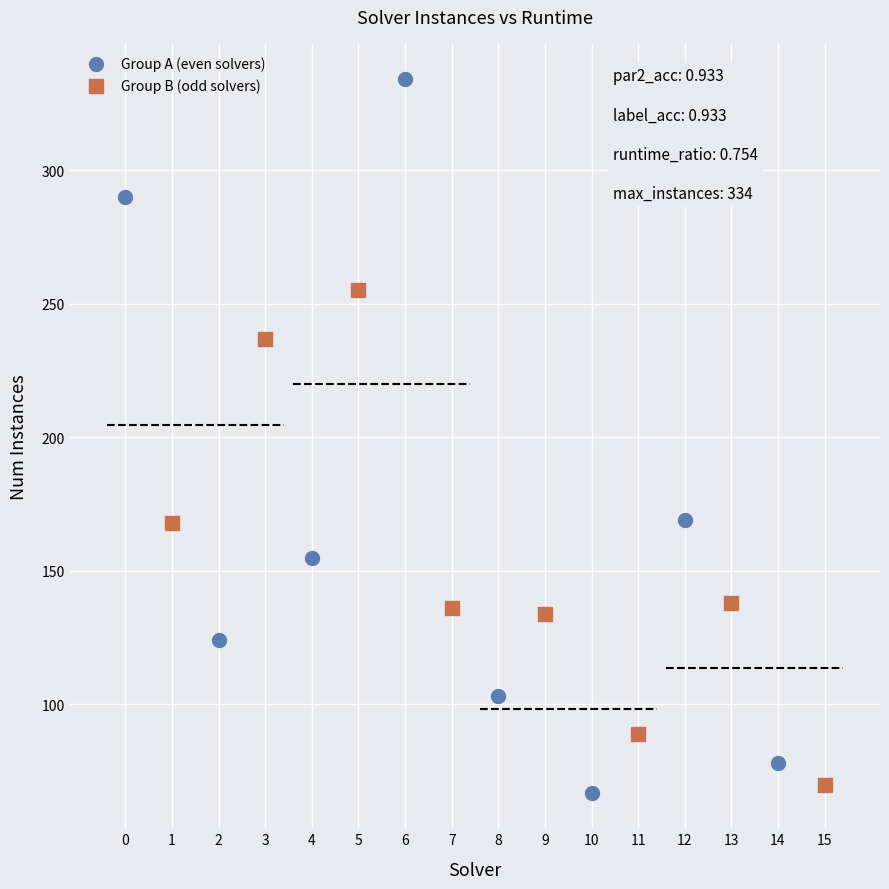

Which series has the widest spread of Y values?

Group A (even solvers)